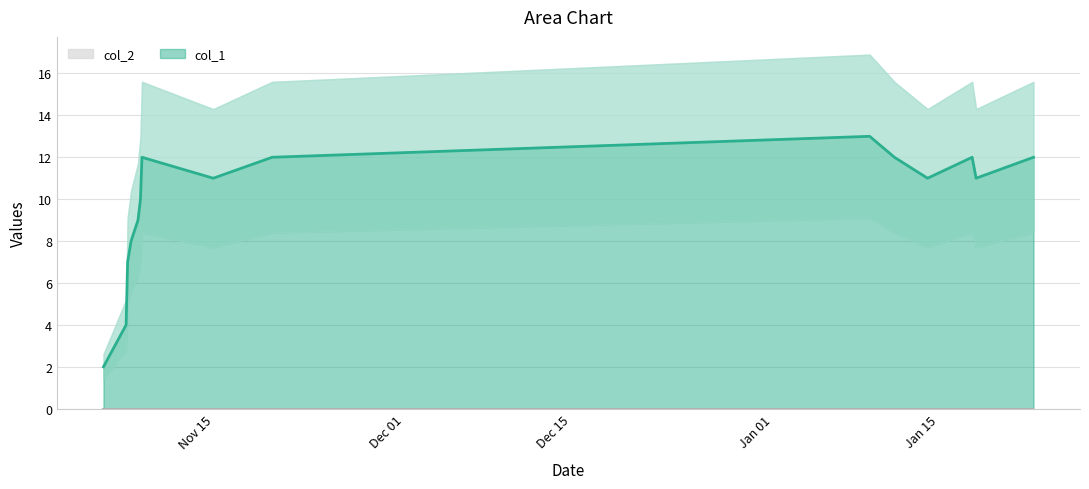

Reading right to left, extract all data points from this chart.

12	11	12	11	12	13	12	11	12	10	9	8	7	4	2